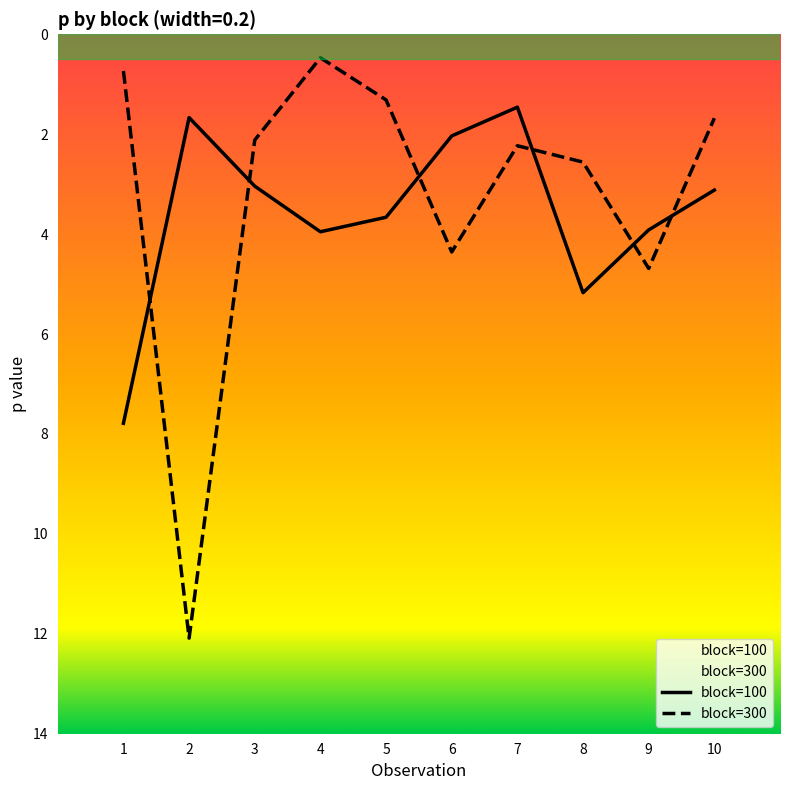

Which series has the widest spread of values?

block=300